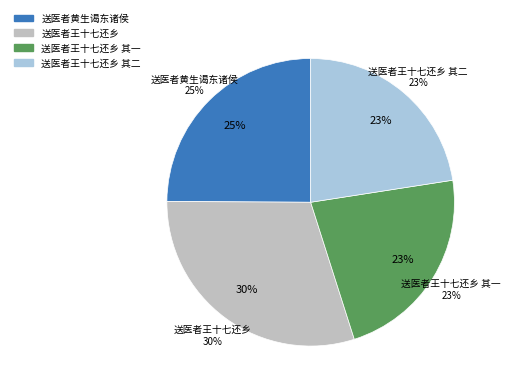

Is 送医者王十七还乡 其二 the majority of the pie?

No